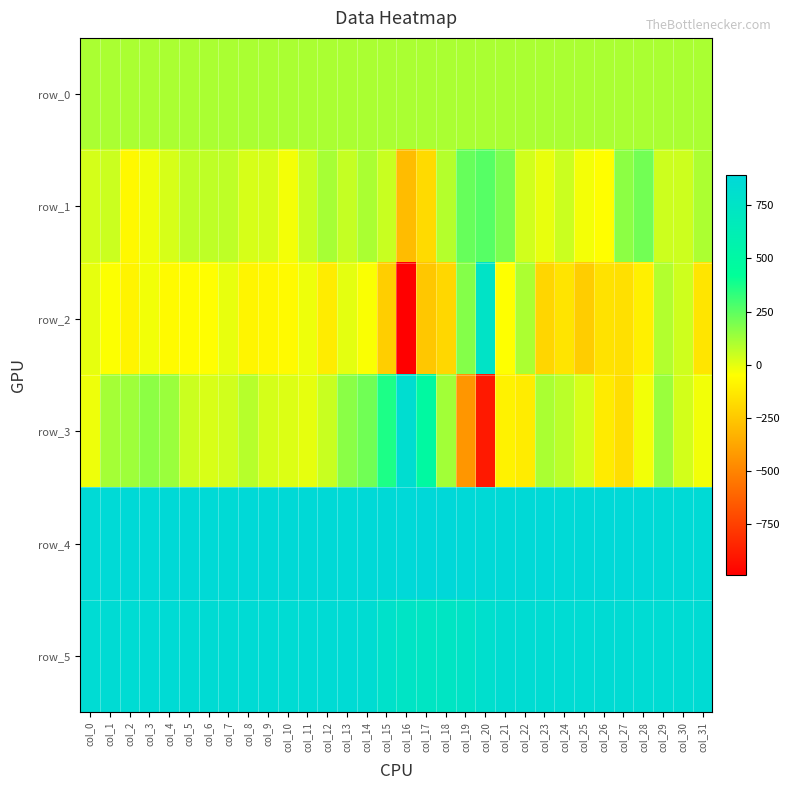

At col_17, list the series in order from largest to smallest.

row_4, row_5, row_3, row_0, row_1, row_2